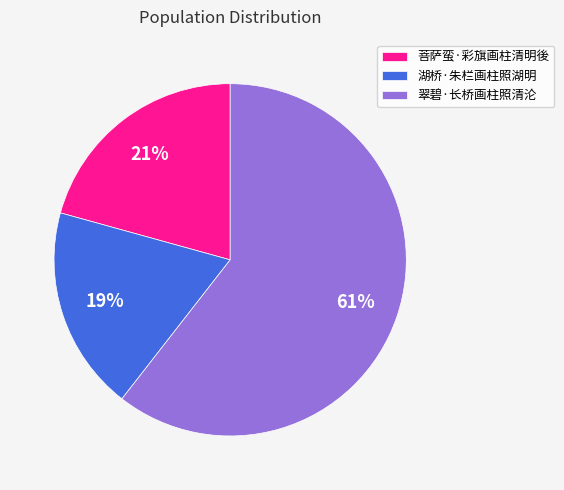

Which slice is the smallest?

湖桥·朱栏画柱照湖明